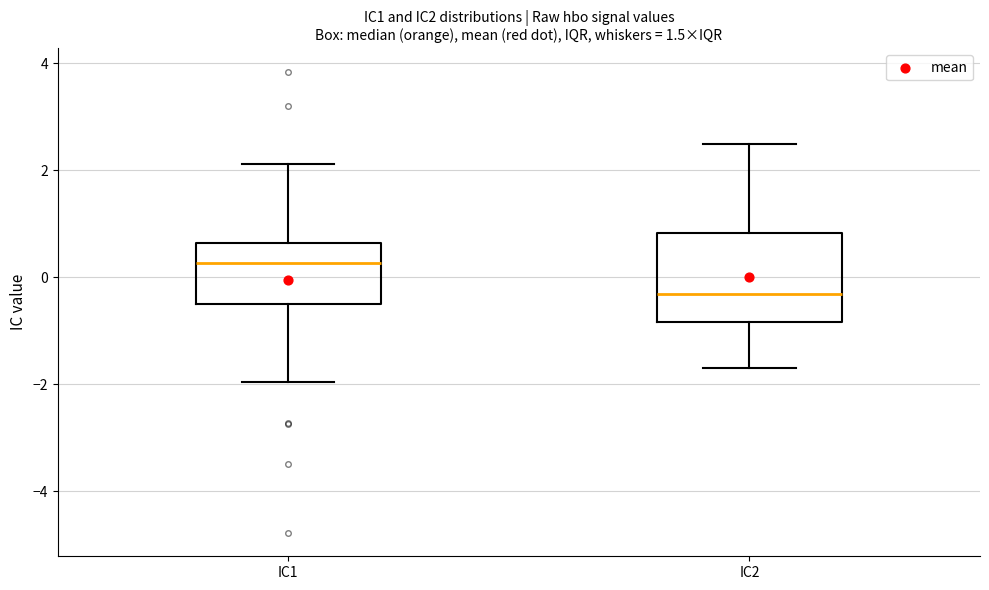

Reading left to right, read every box against the y-axis: the position of its median line, the range the box covers, and the ends of its whiskers. The values are not printed on the chart, so give them approximately, as read against the axis.

IC1: median 0.2, box -0.6 to 0.6, whiskers -2.0 to 2.2
IC2: median -0.4, box -0.8 to 0.8, whiskers -1.6 to 2.4